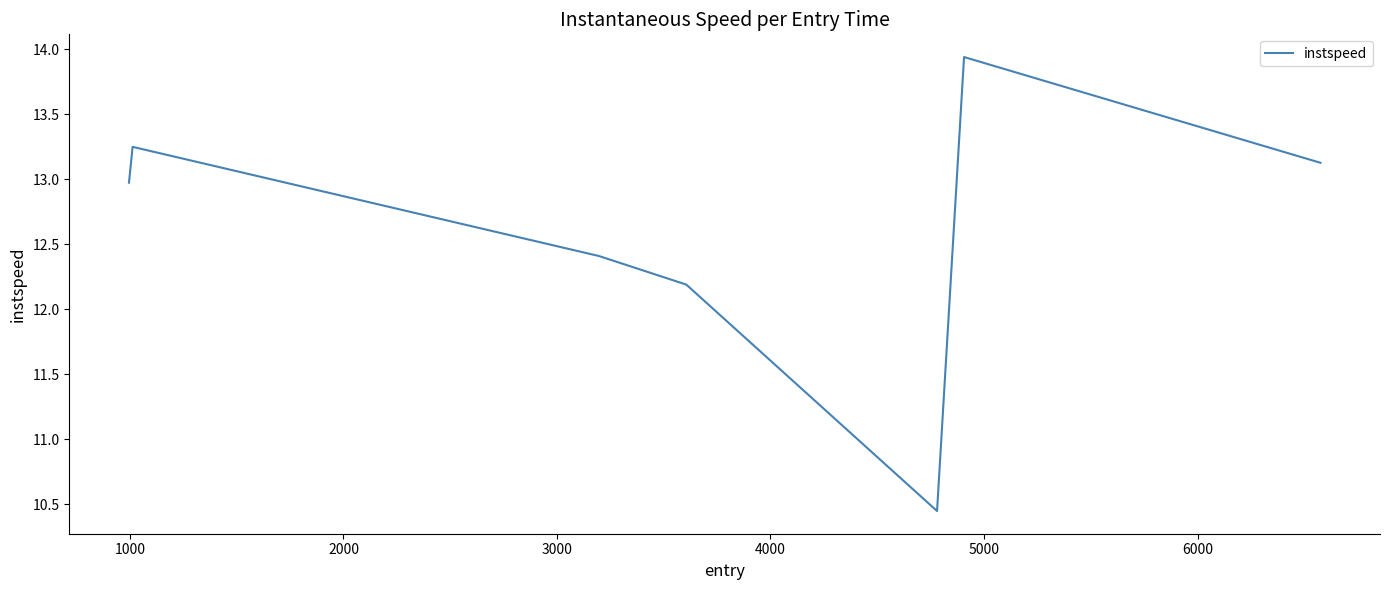

What is the difference between the second highest and minimum values?

2.8